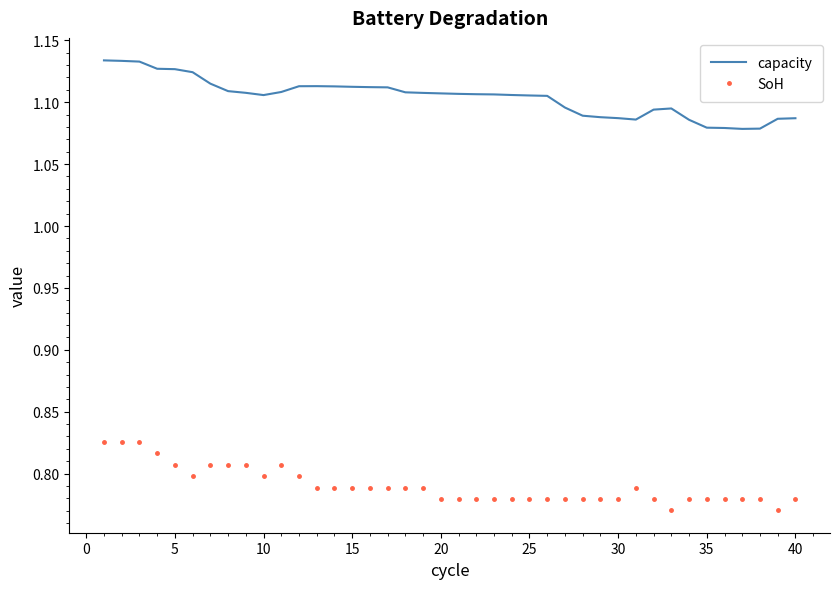

Rank the series by their maximum value, from highest to lowest.

capacity, SoH